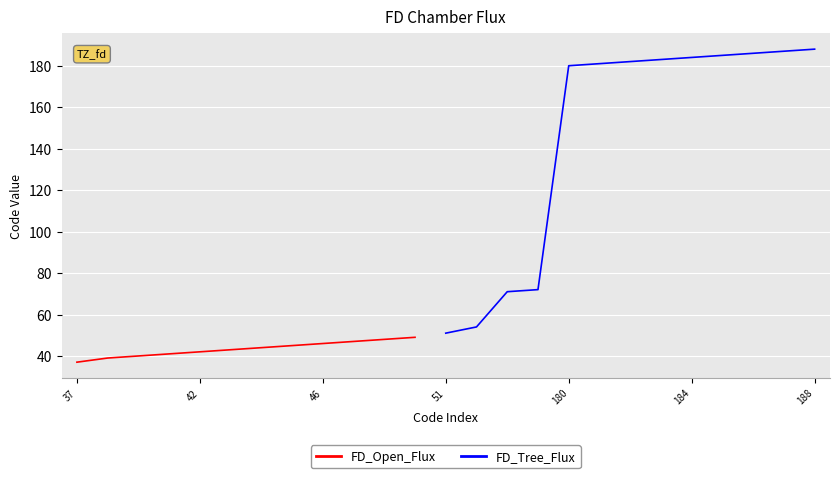

Rank the categories by value from lowest to highest.

37, 39, 40, 41, 42, 43, 44, 45, 46, 47, 48, 49, 51, 54, 71, 72, 180, 181, 182, 183, 184, 185, 186, 187, 188